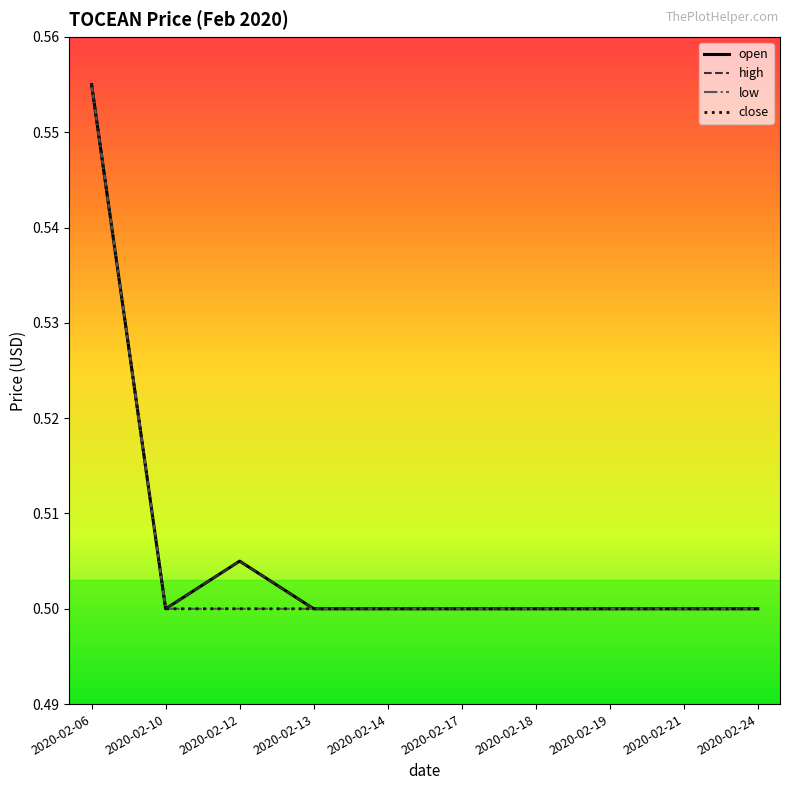

What is the sum of all high values?

5.1